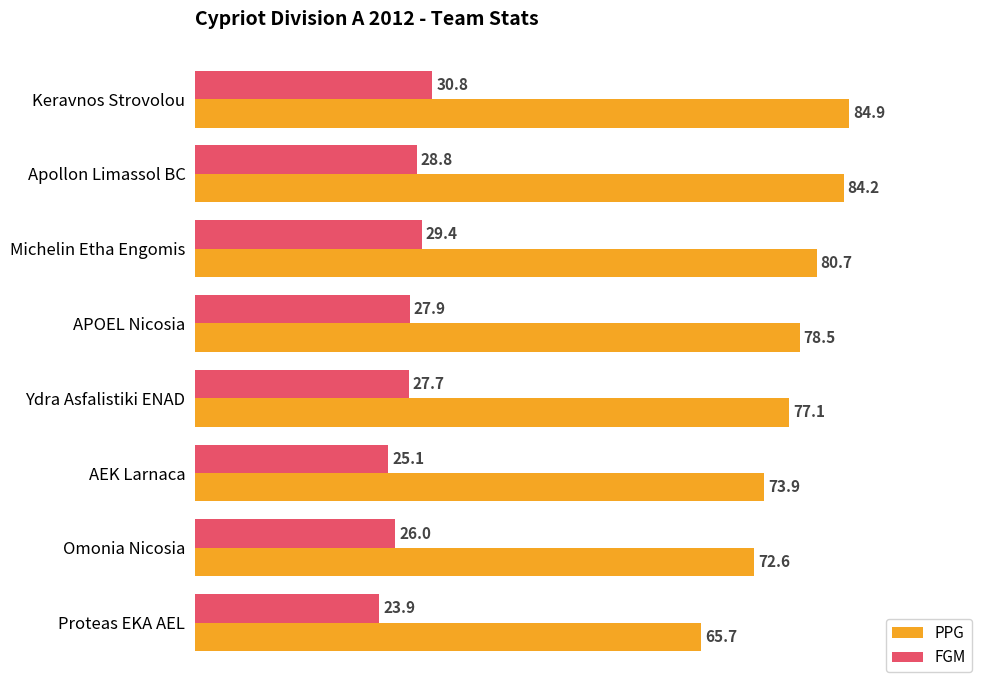

Count the number of data series in this chart.

2